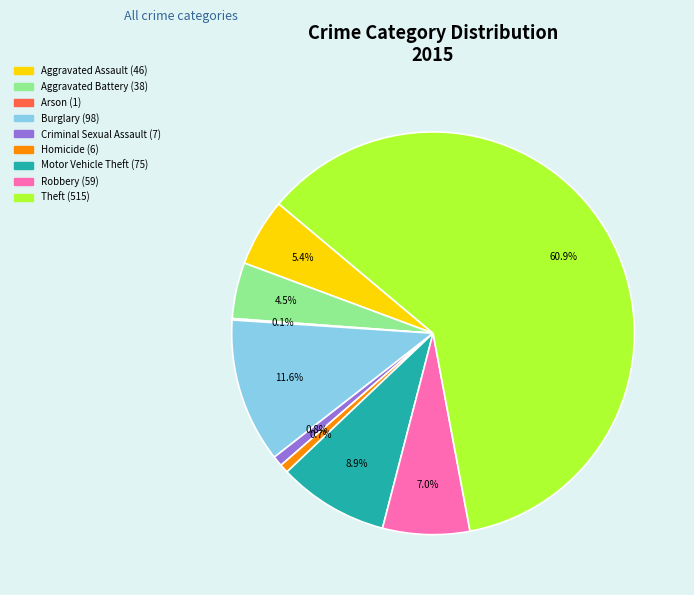

To the nearest percent, what percentage of the pie is Criminal Sexual Assault?

1%